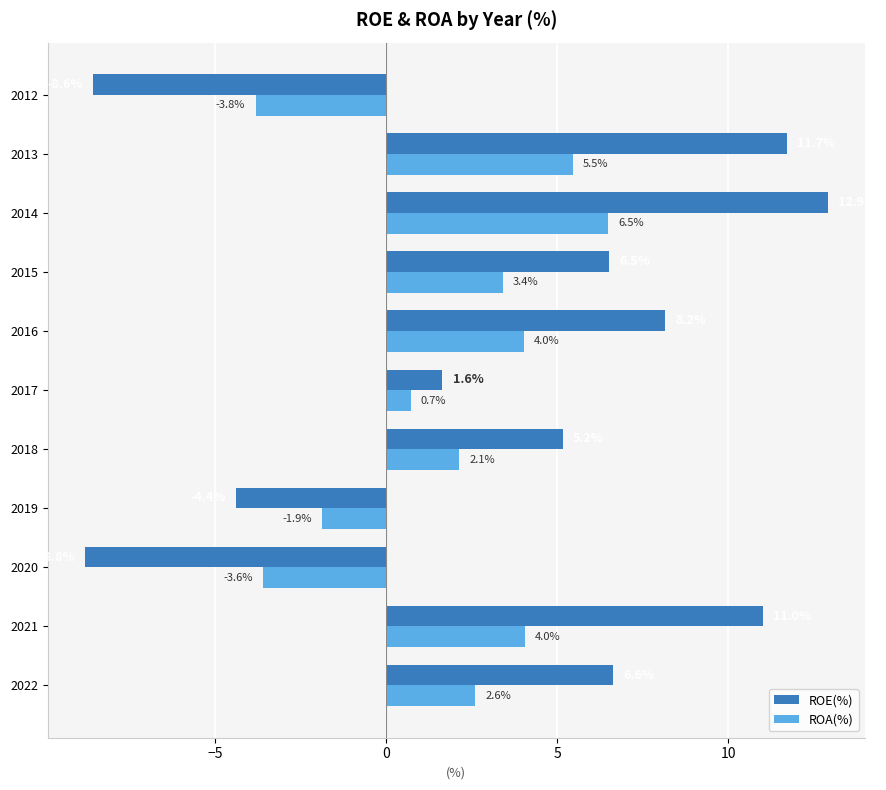

How many values in ROA(%) are below zero?

3